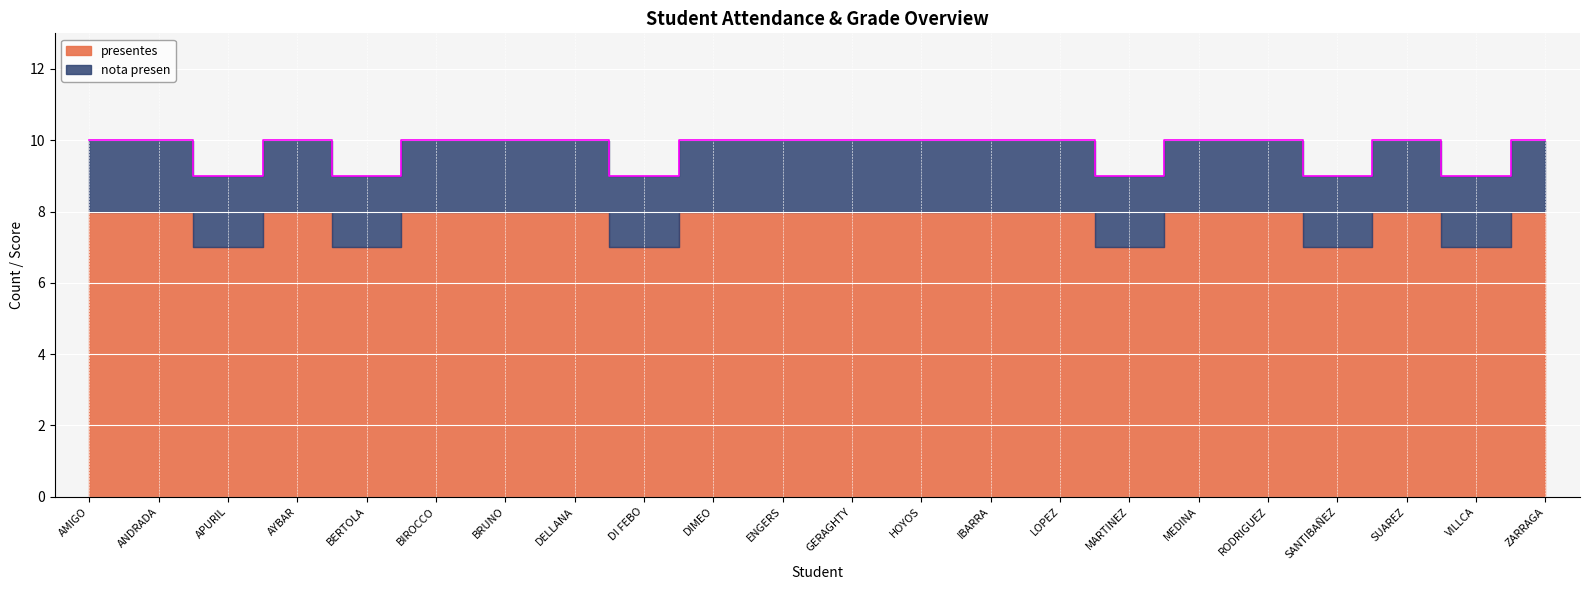

What is the label of the 11th point from the right?

GERAGHTY